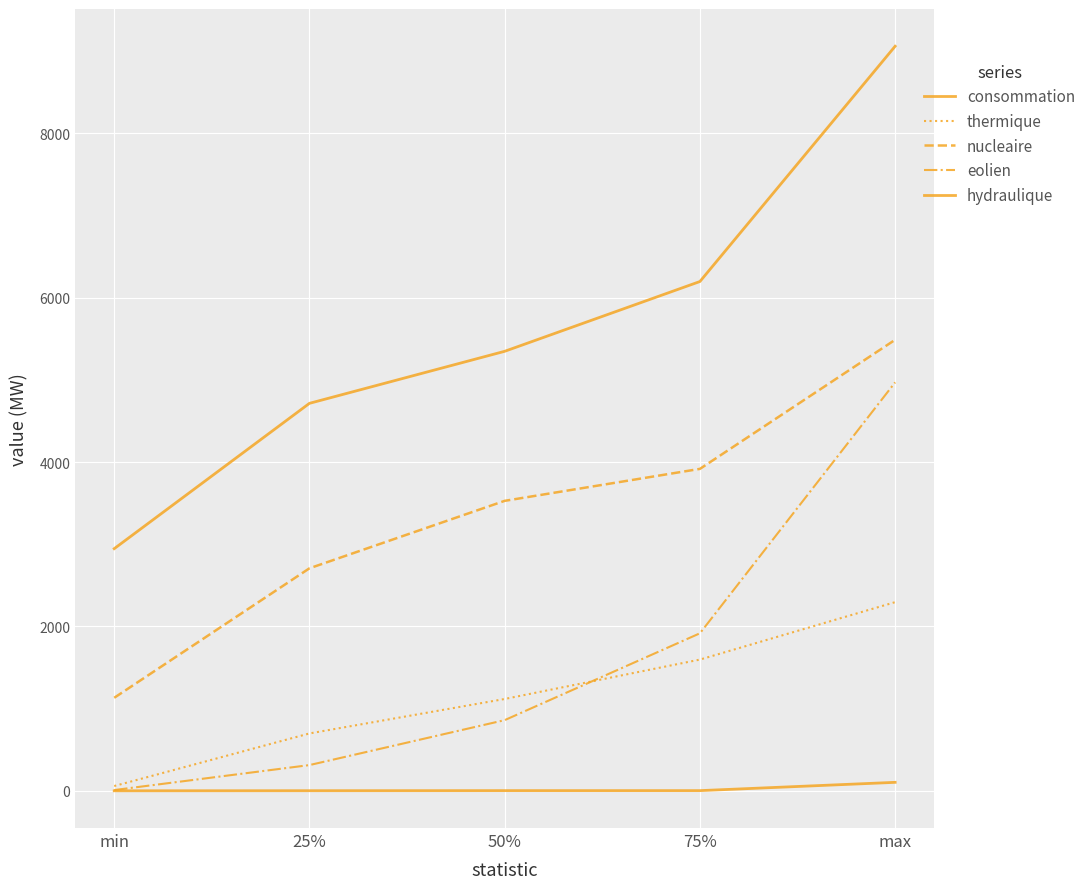

List the labels in order of eolien value, smallest first.

min, 25%, 50%, 75%, max